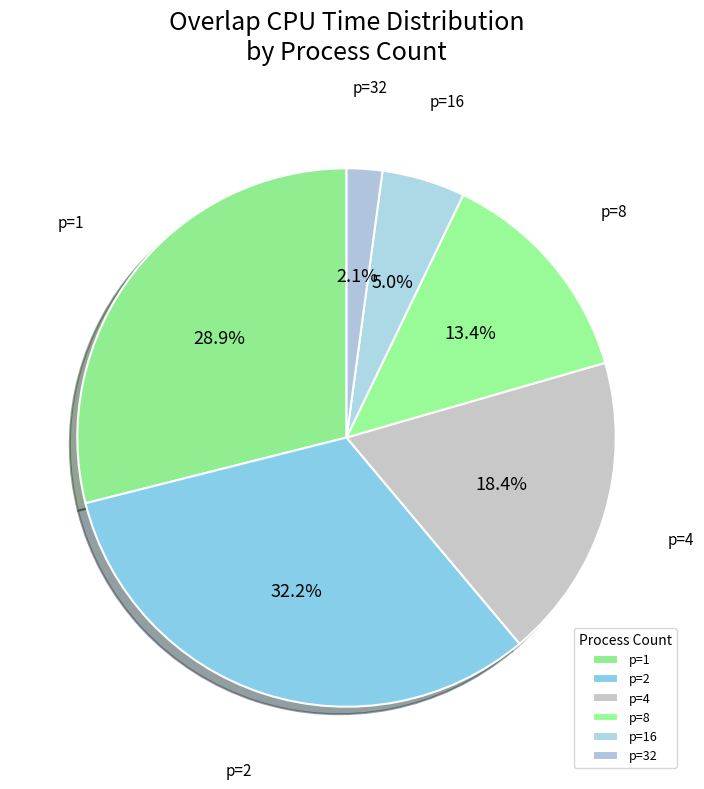

How many segments does this pie chart have?

6